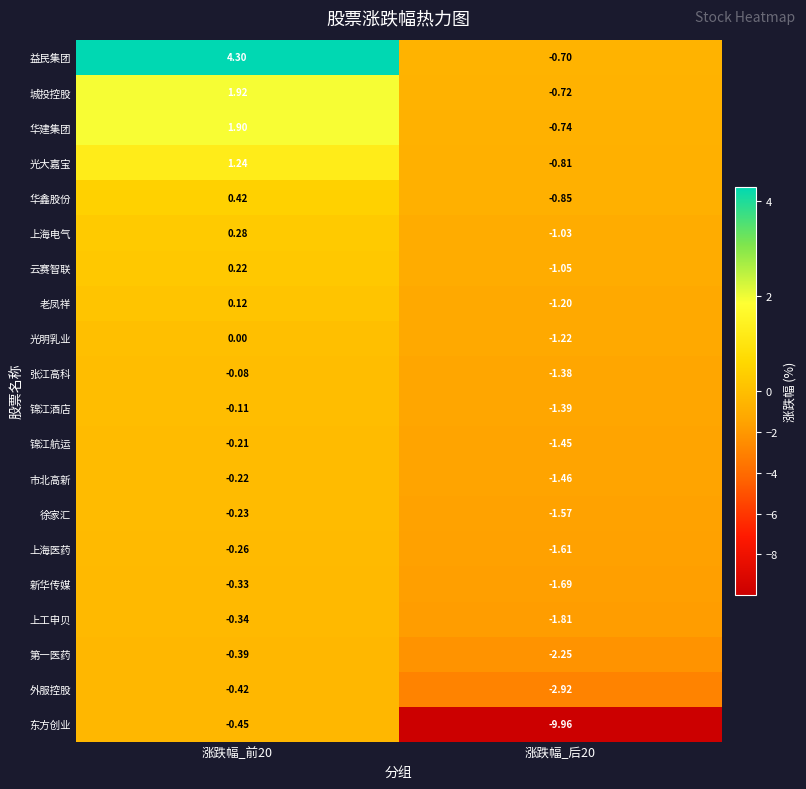

Is the value of 锦江酒店 at 涨跌幅_后20 greater than the value of 华鑫股份 at 涨跌幅_后20?

No